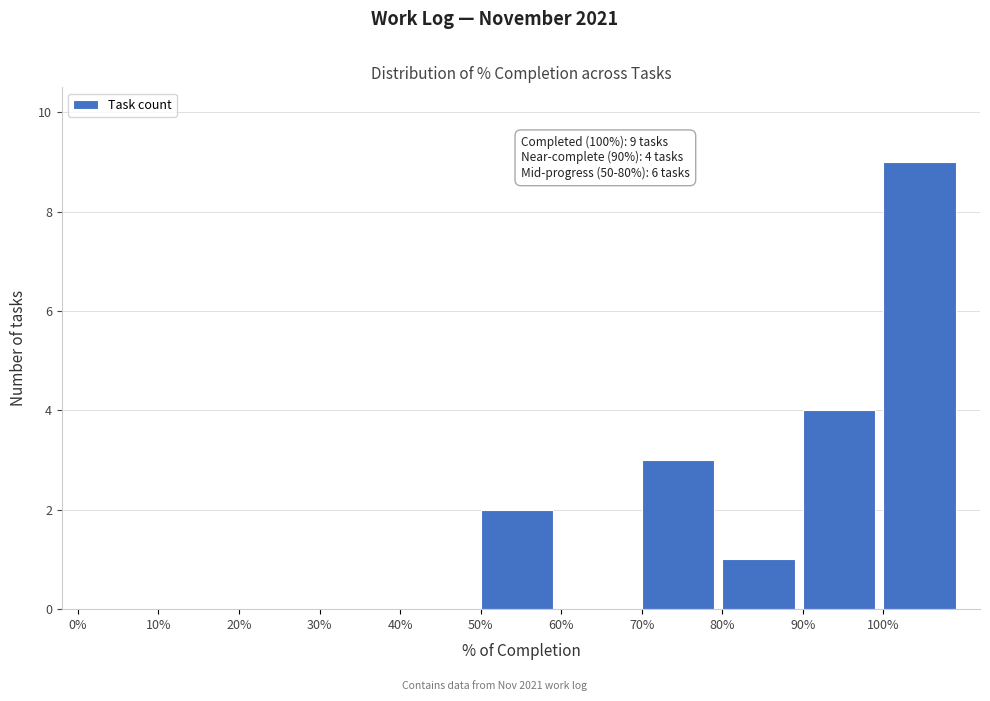

Reading left to right, extract all data points from this chart.

0%=0	10%=0	20%=0	30%=0	40%=0	50%=2	60%=0	70%=3	80%=1	90%=4	100%=9